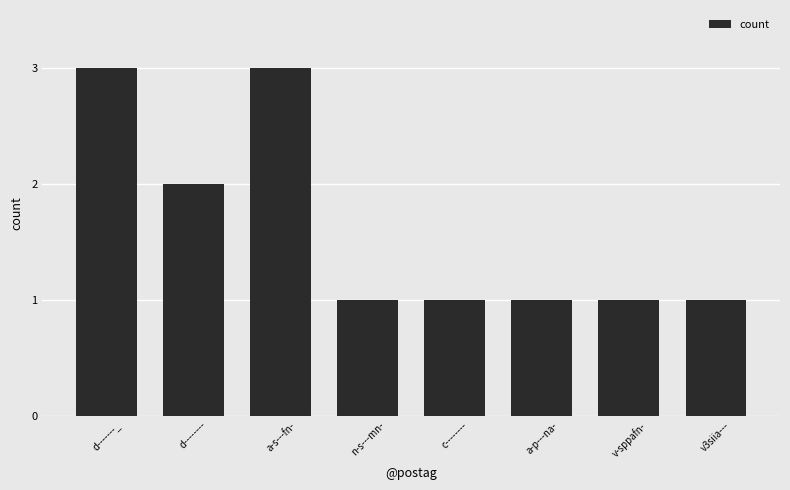

What is the sum of all values?

13